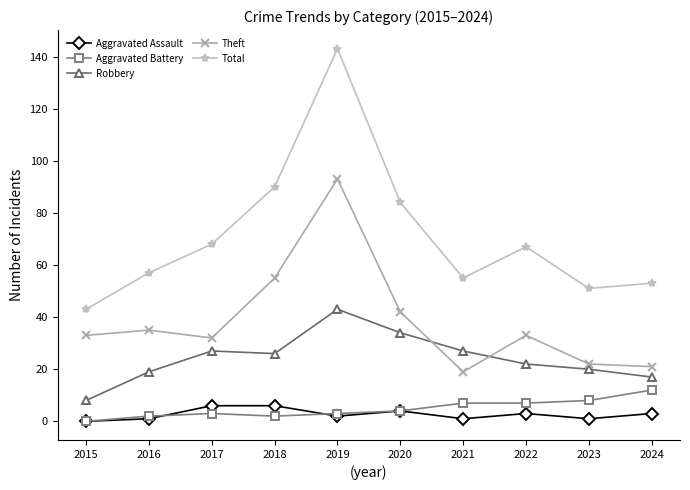

What is the maximum value for Aggravated Battery?

12